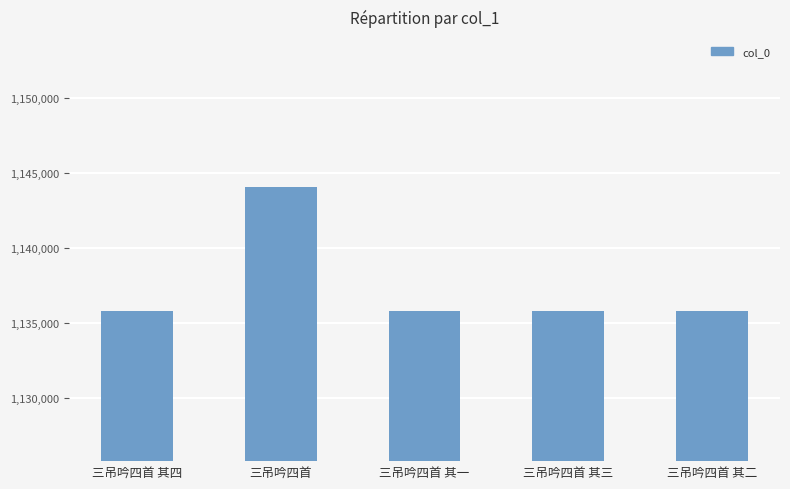

What is the smallest value displayed?

1135796